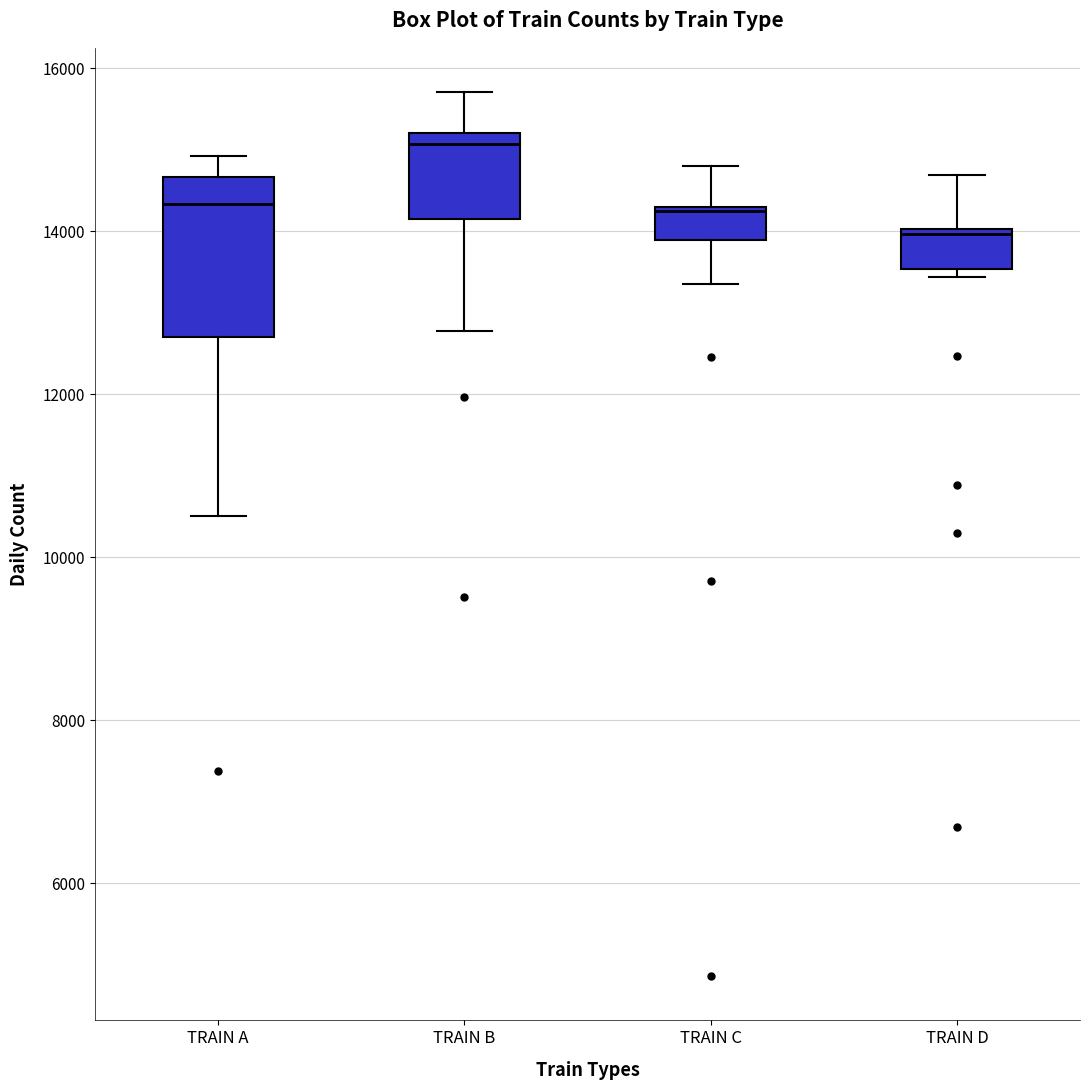

Which box is the tallest, from its lower edge to its upper edge?

TRAIN A